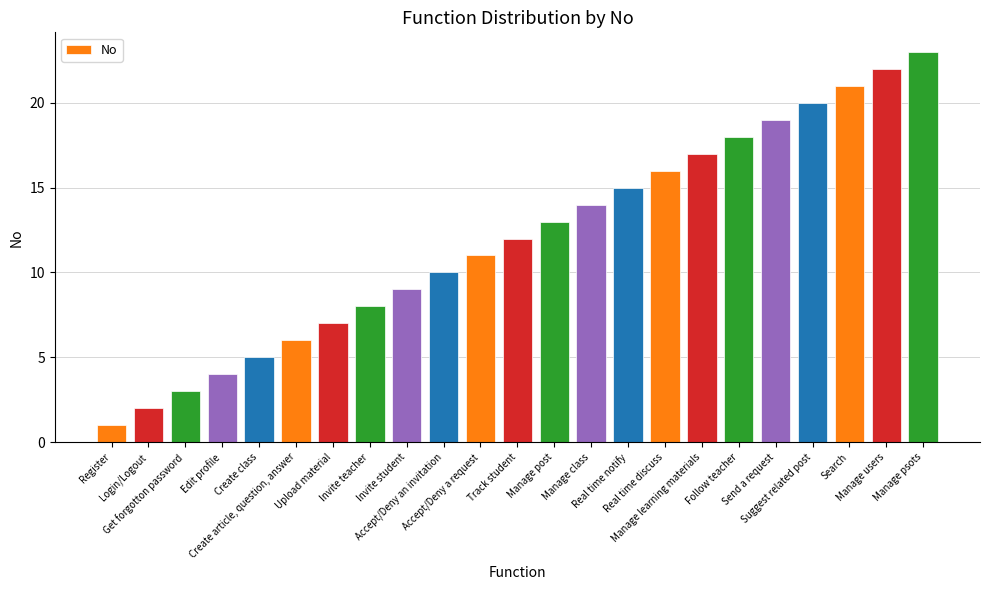

Approximately how many times larger is the value at Search compared to Send a request?

1.1